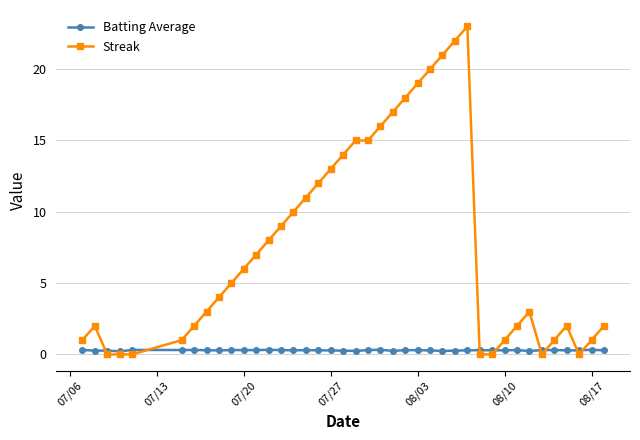

What is the greatest value displayed?

23.0